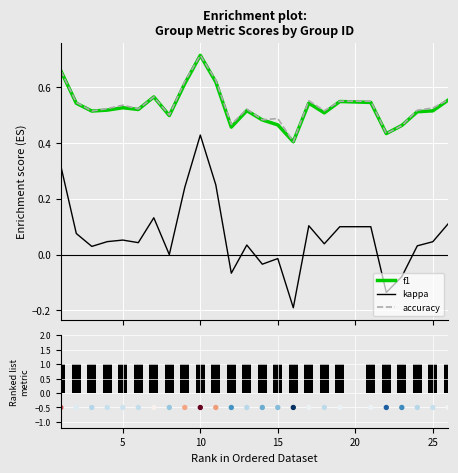

Which series reaches the maximum Y coordinate?

Hits